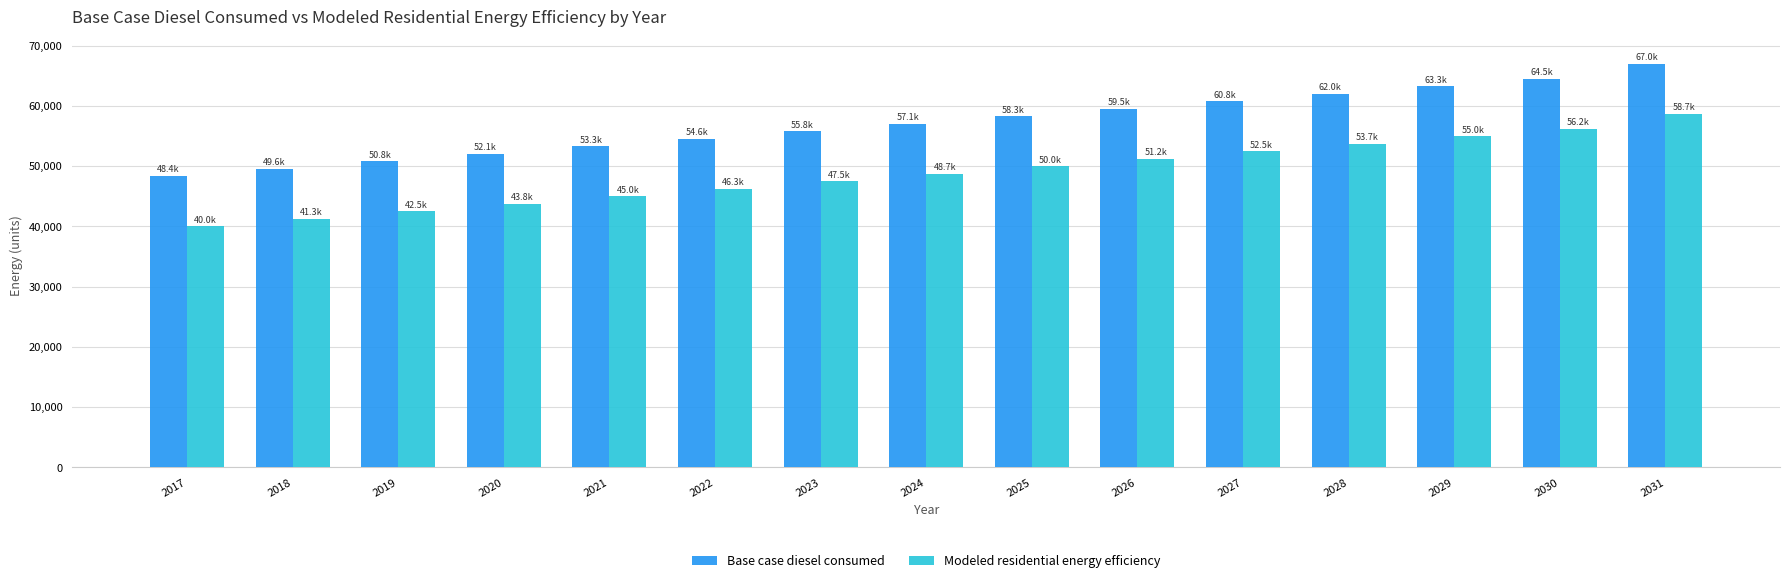

What is the difference between the maximum and minimum values in the Modeled residential energy efficiency series?

18638.3